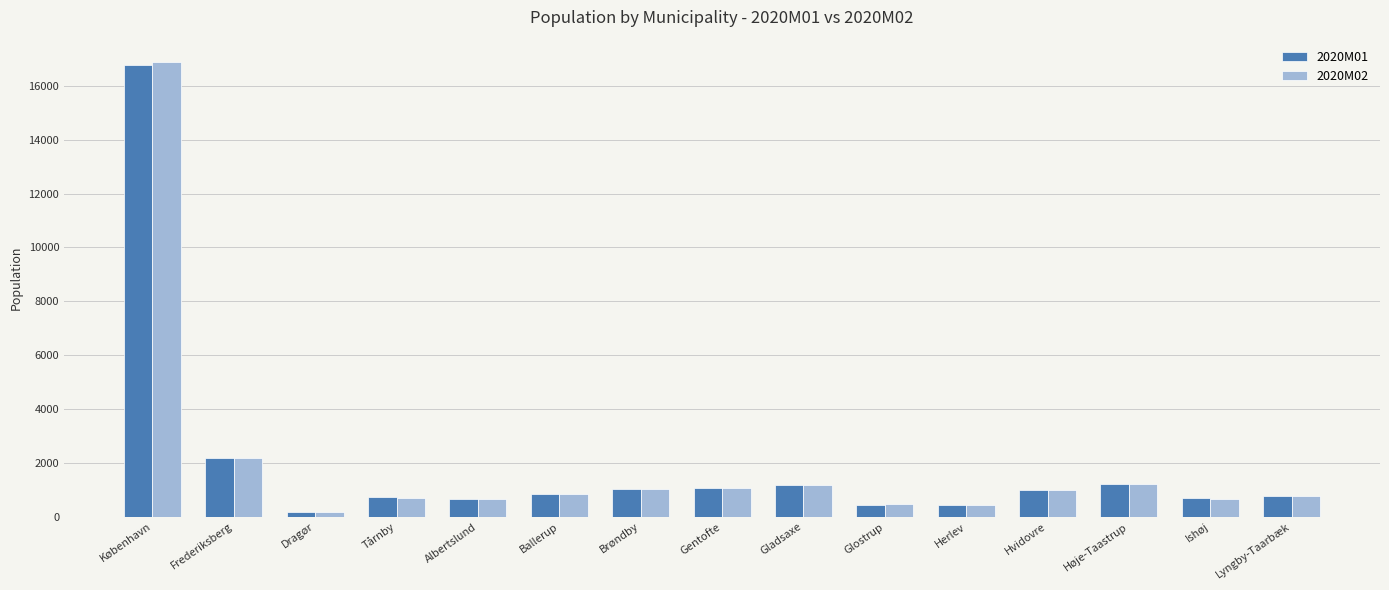

What is the total value across all series at Lyngby-Taarbæk?

1556.4